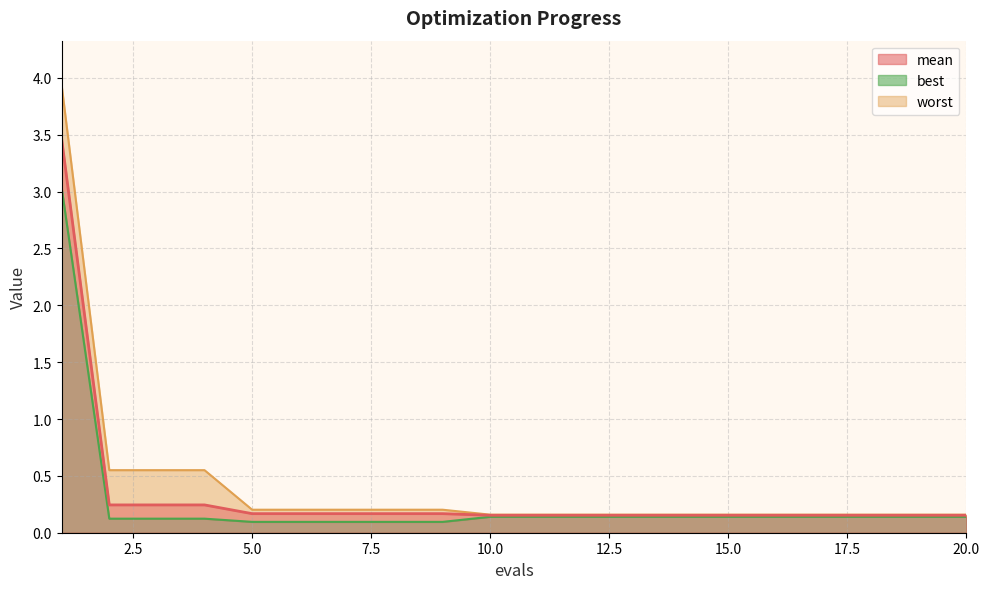

The value of mean at 10 is 0.3. True or false?

False